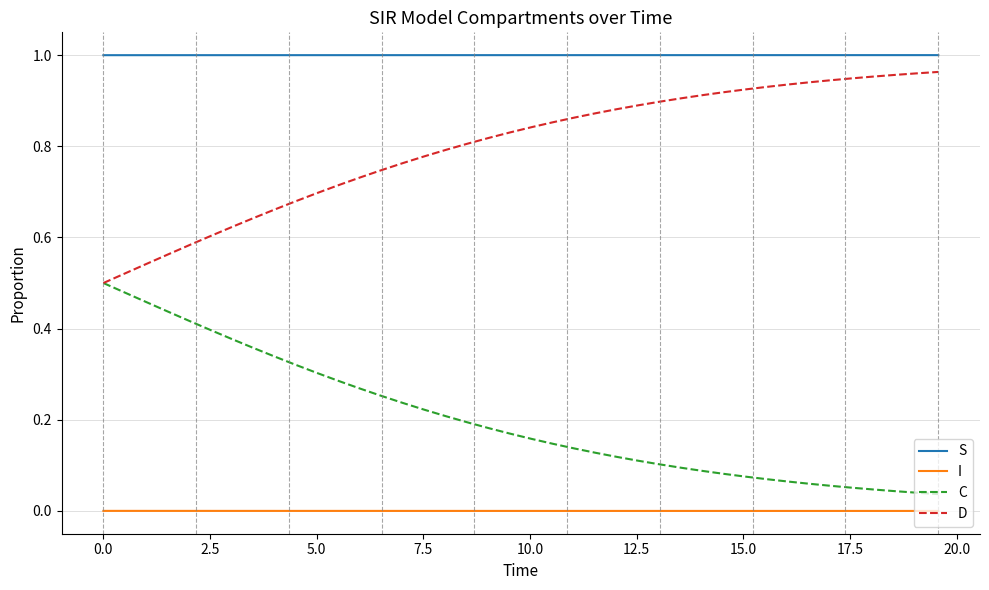

Which series has the largest total across all categories?

S